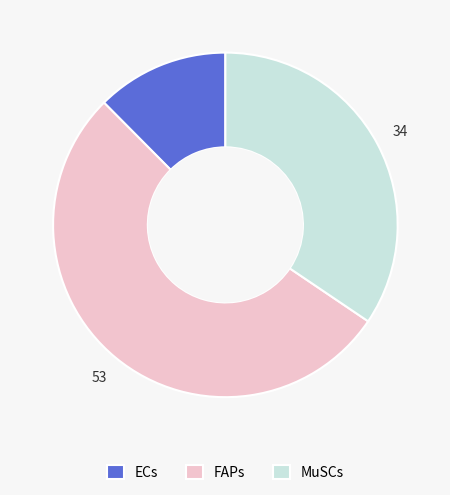

Which slice represents more than half of the pie?

FAPs